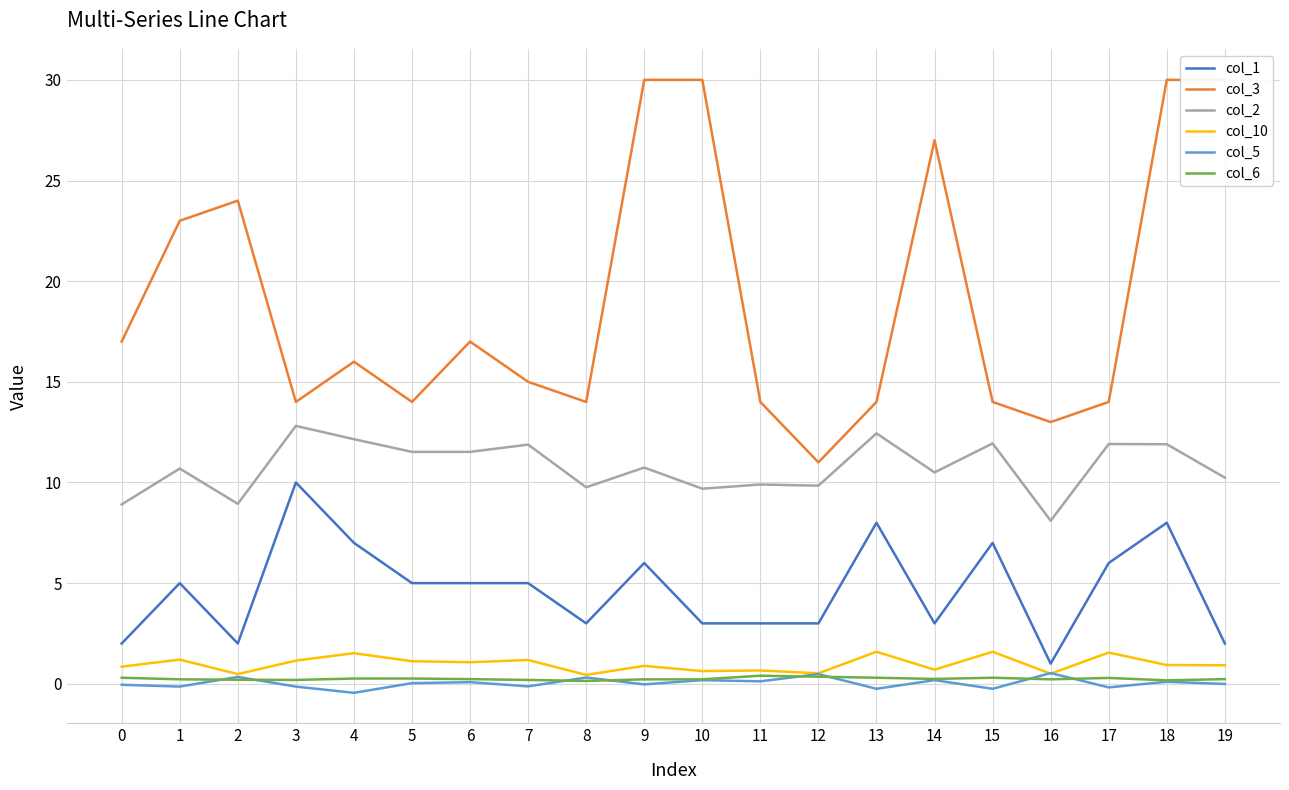

True or false: col_5 has a value of -0.2 at 17.

True